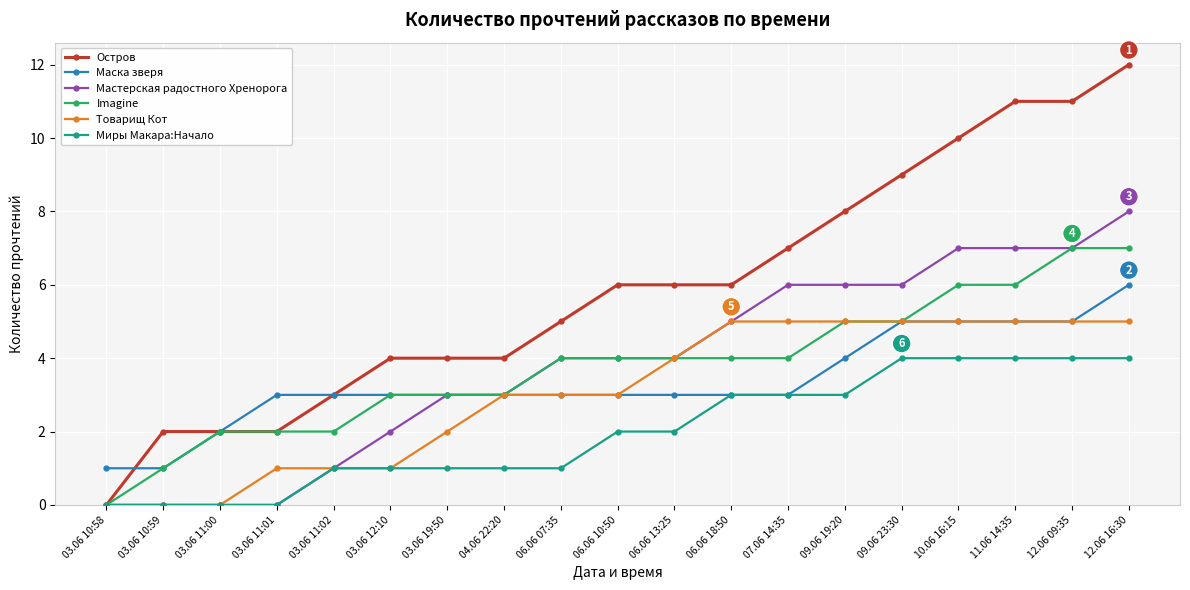

At which category does the chart reach its peak across all series?

12.06 16:30